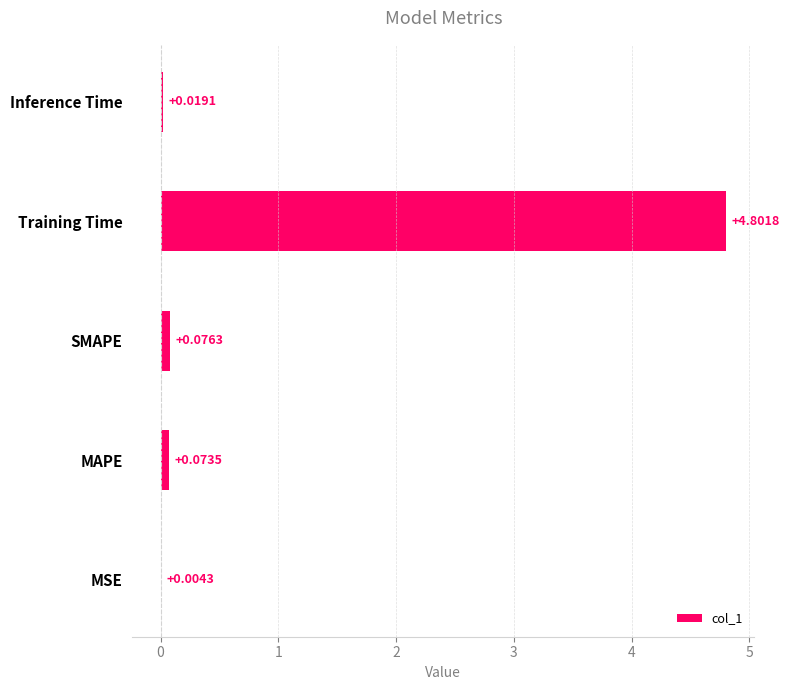

Which has a higher value, SMAPE or Training Time?

Training Time